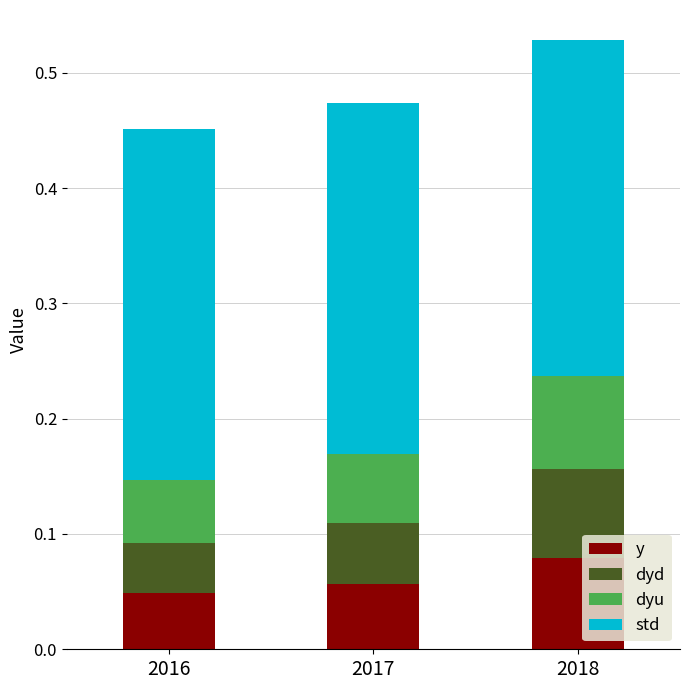

At how many categories does at least one series exceed 0?

3